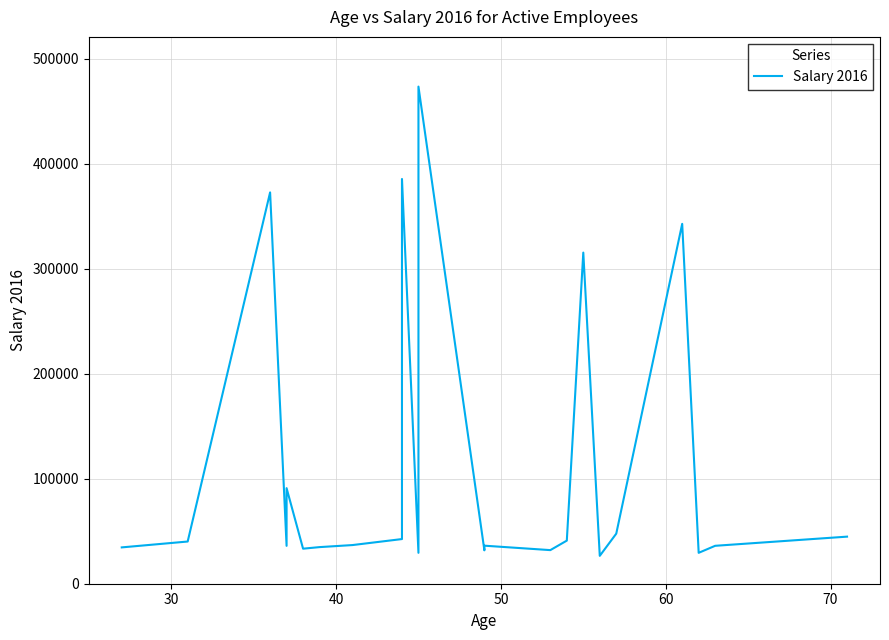

How many values exceed 36814?

11